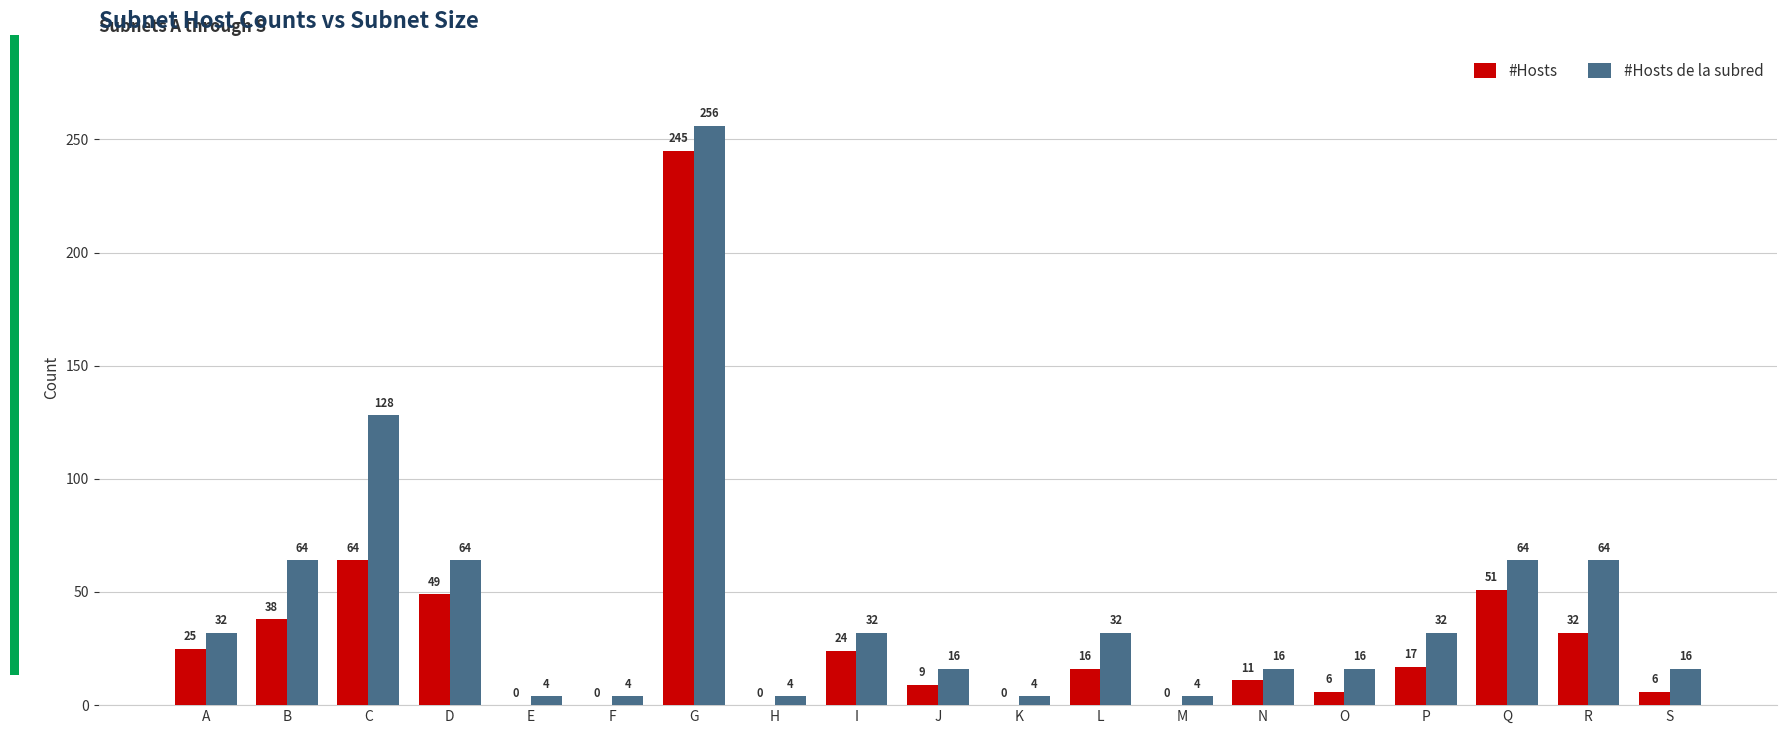

How many values in #Hosts are above zero?

14